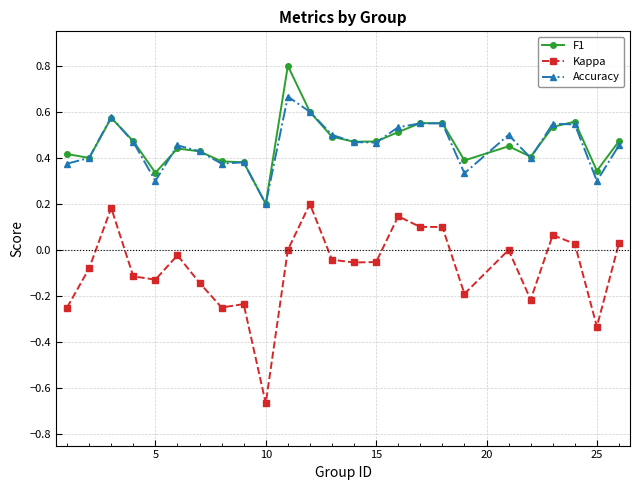

List the series in order of their peak value, lowest first.

Kappa, Accuracy, F1